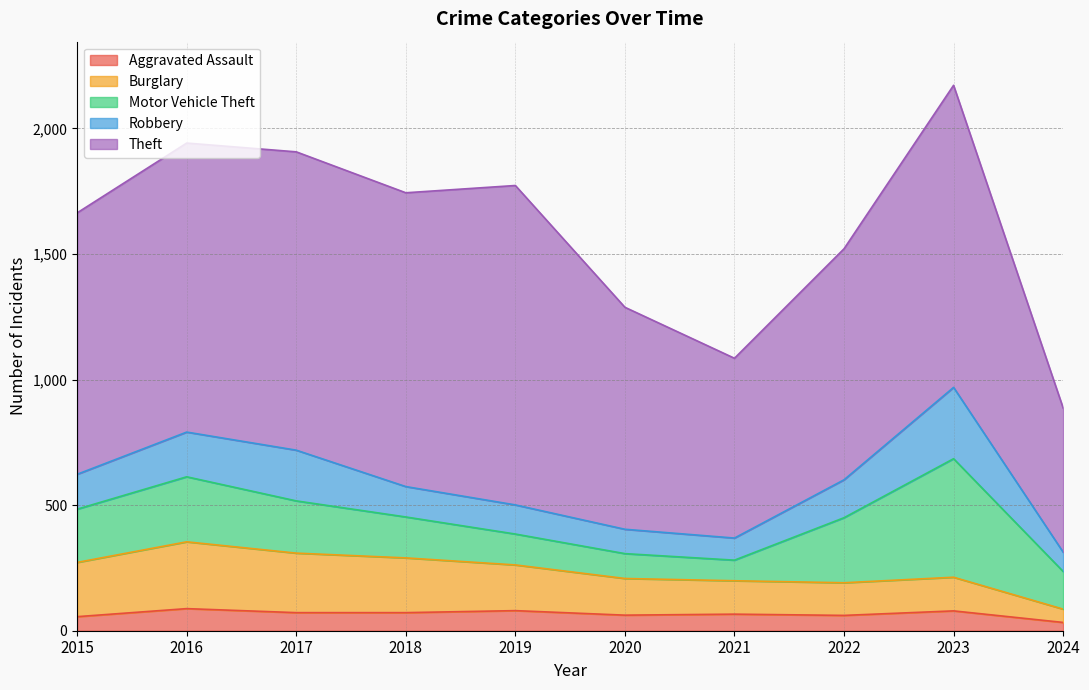

Which series changed the most between 2017 and 2023?

Motor Vehicle Theft